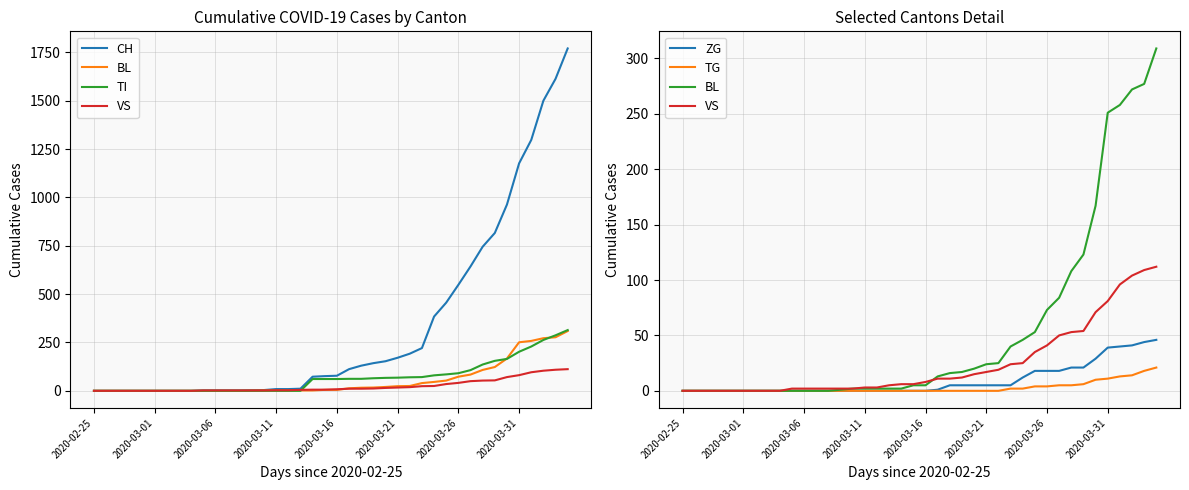

Between 11 and 30, which series saw the biggest shift?

CH